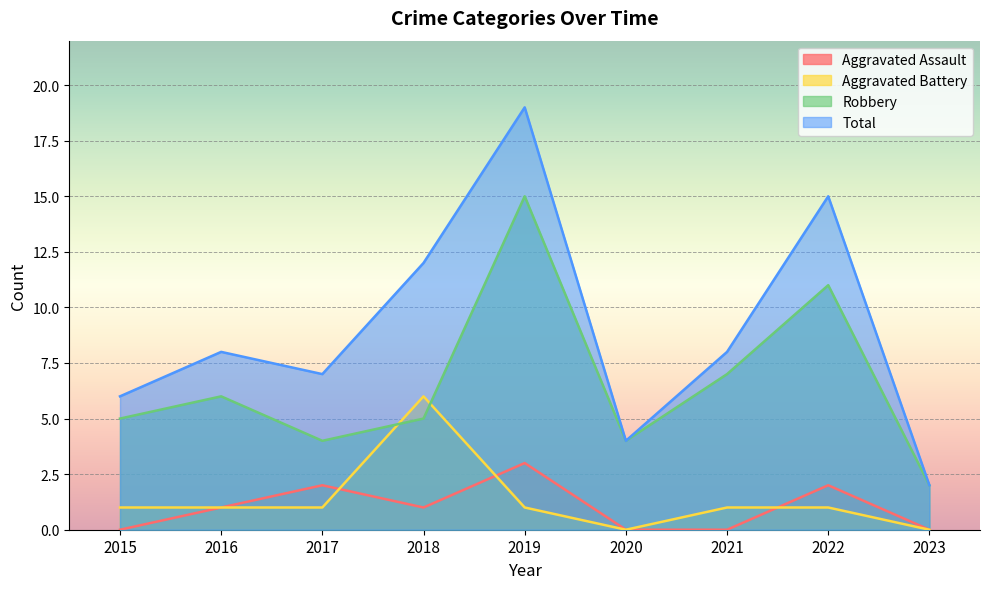

At which category does Aggravated Assault reach its first local valley?

2018